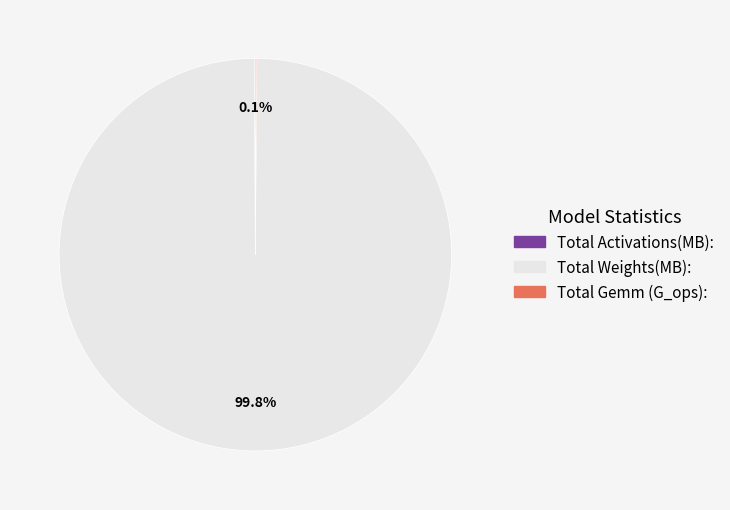

Is there a majority slice in this chart?

Yes